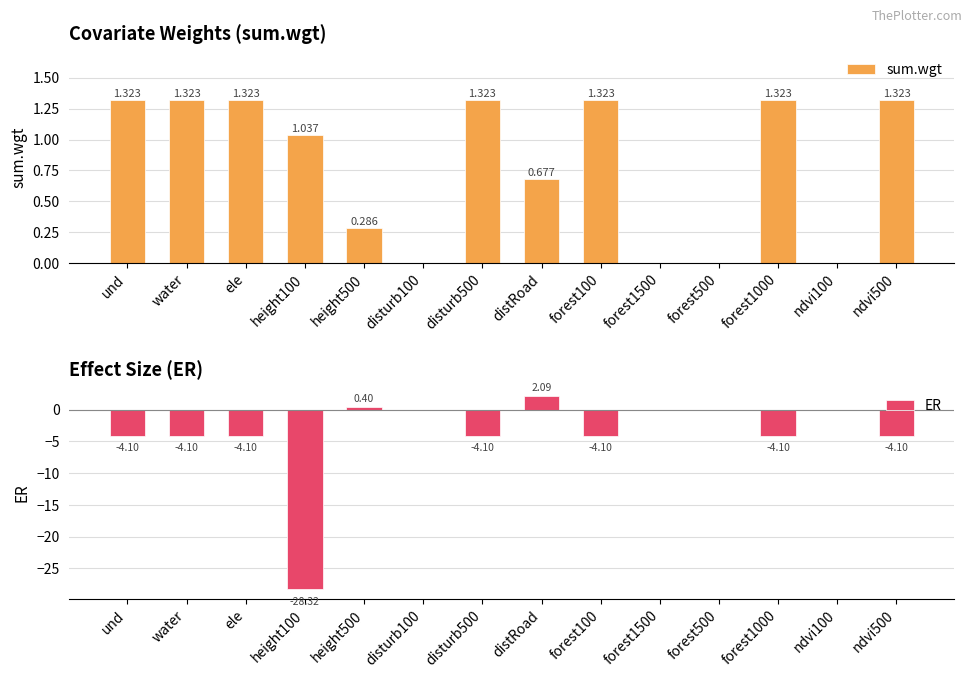

At how many categories does at least one series exceed -16?

14